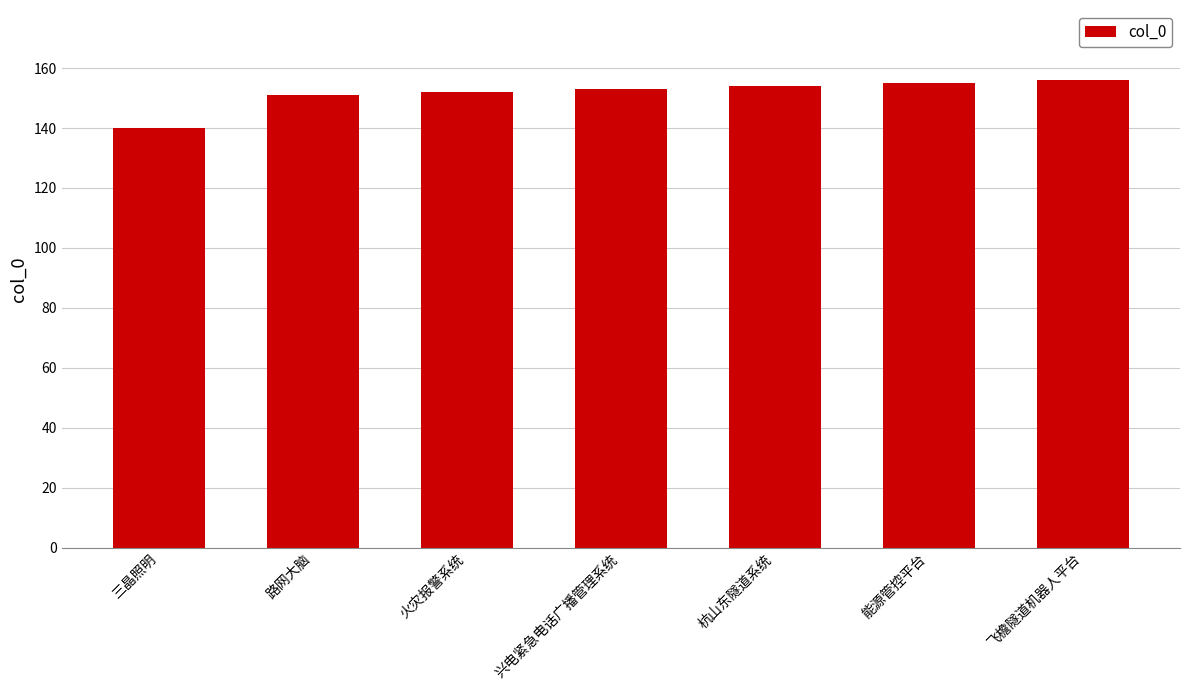

Reading left to right, extract all data points from this chart.

三晶照明=140	路网大脑=151	火灾报警系统=152	兴电紧急电话广播管理系统=153	杭山东隧道系统=154	能源管控平台=155	飞檐隧道机器人平台=156